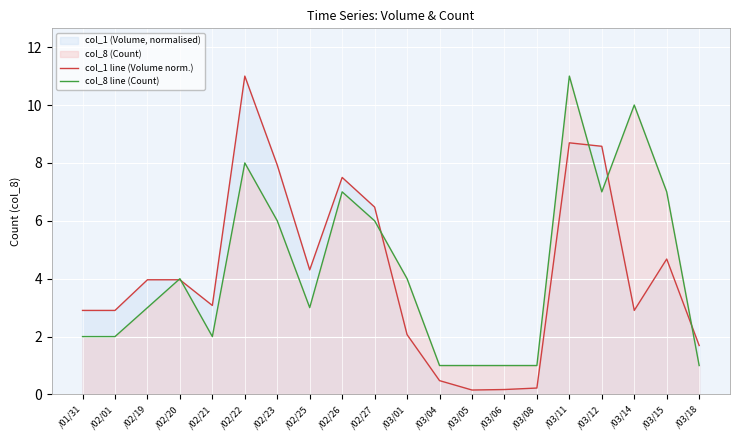

What is the approximate value of col_8 line (Count) at /02/01?

2.0